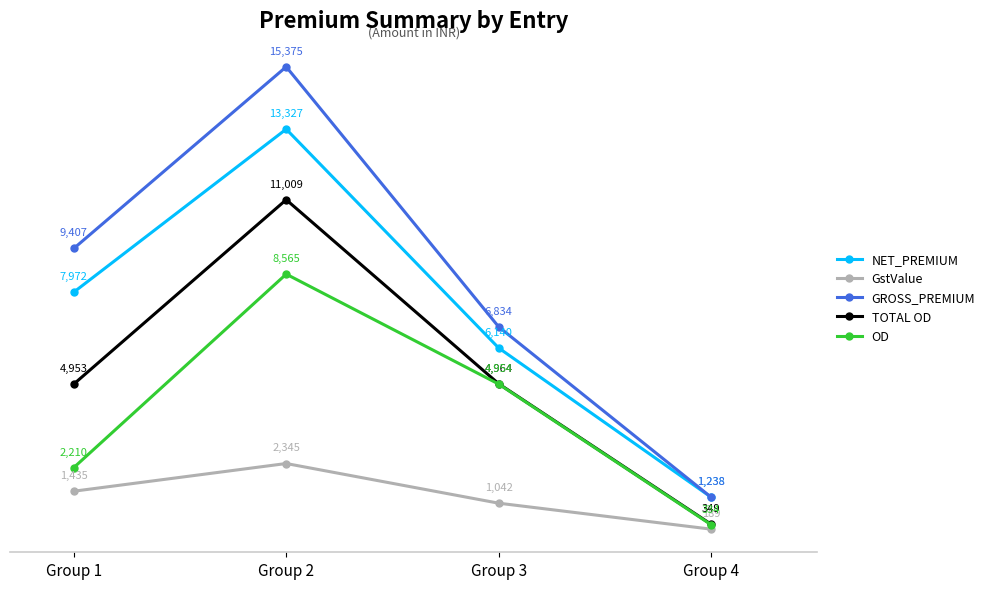

What is the value of the TOTAL OD point at the 1st from the left?

4953